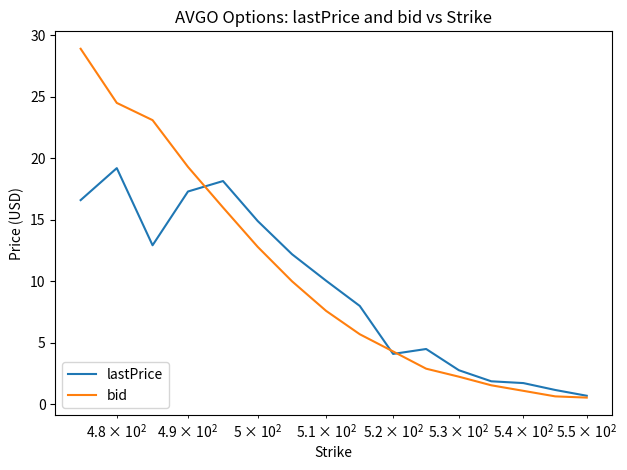

List the series in order of their peak value, highest first.

bid, lastPrice